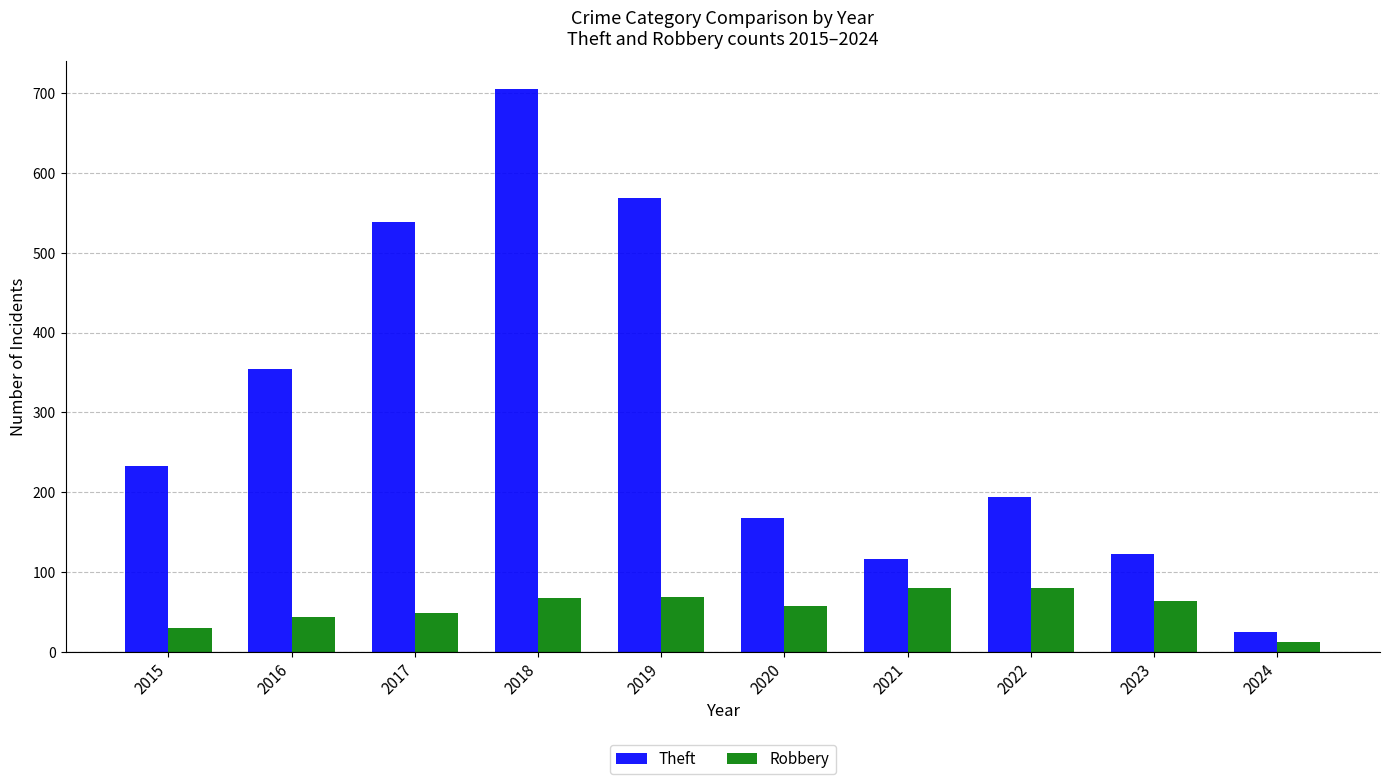

Are the bars grouped side by side (vs. stacked)?

Yes